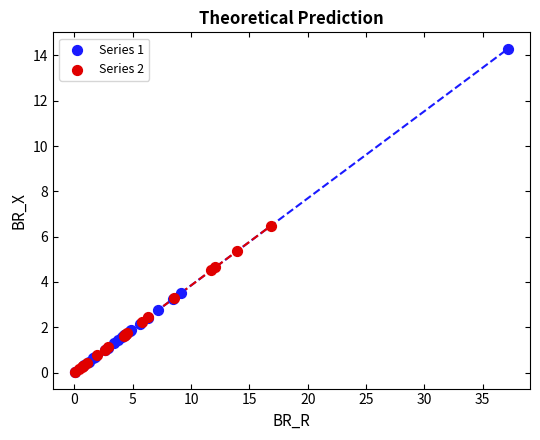

Which series has the widest spread of Y values?

Series 1